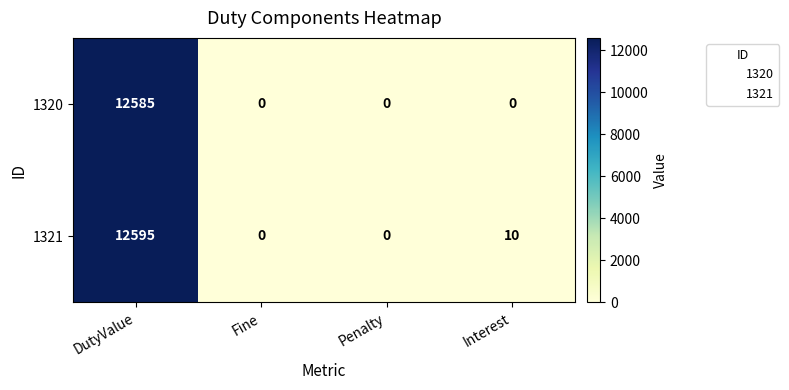

Reading right to left, list all the values displayed in this chart.

1320: 0	0	0	12585
1321: 10	0	0	12595